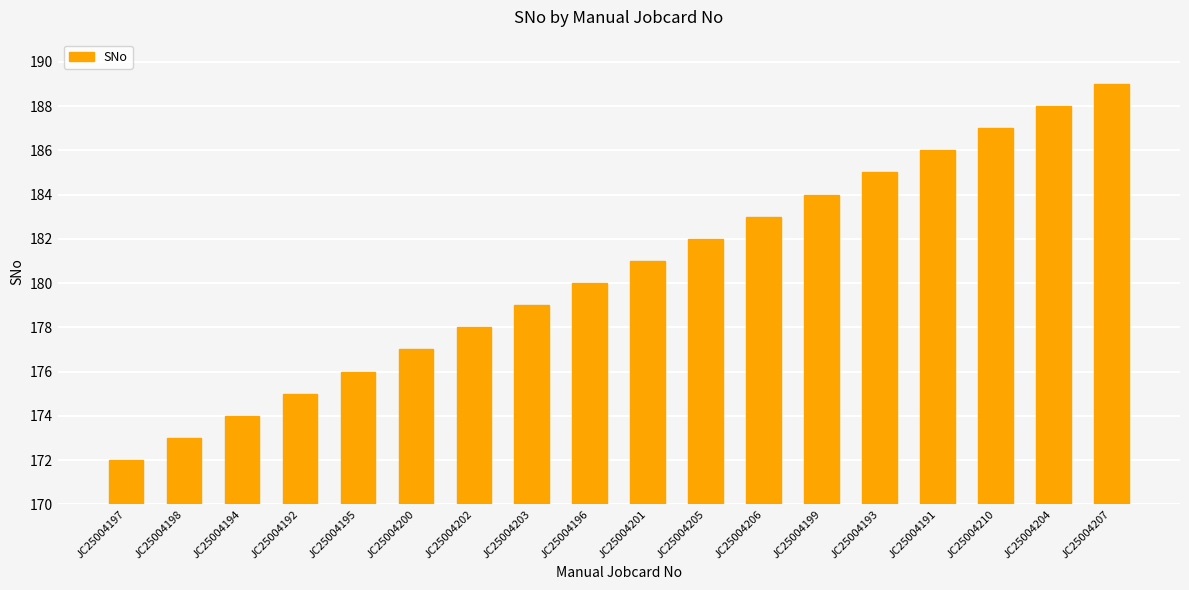

Are the bars grouped side by side (vs. stacked)?

No